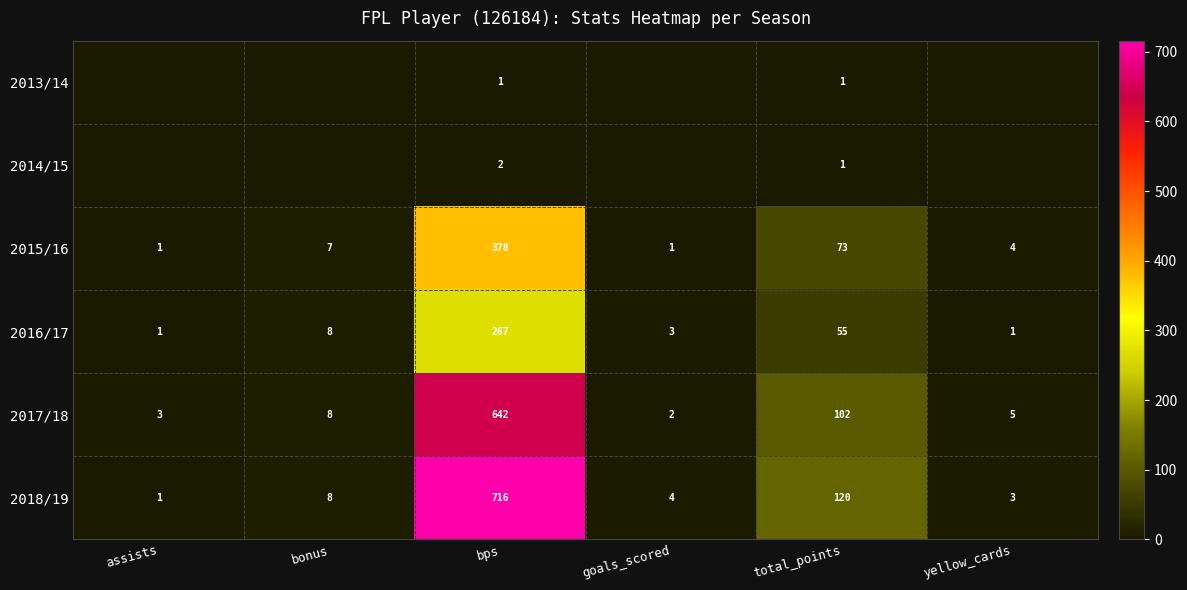

Is the value of 2016/17 at bonus greater than the value of 2017/18 at bps?

No